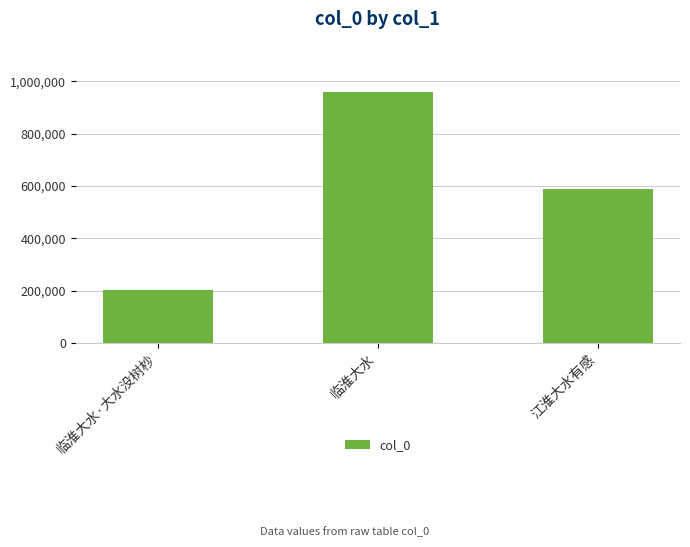

Between 临淮大水 and 江淮大水有感, which is larger?

临淮大水